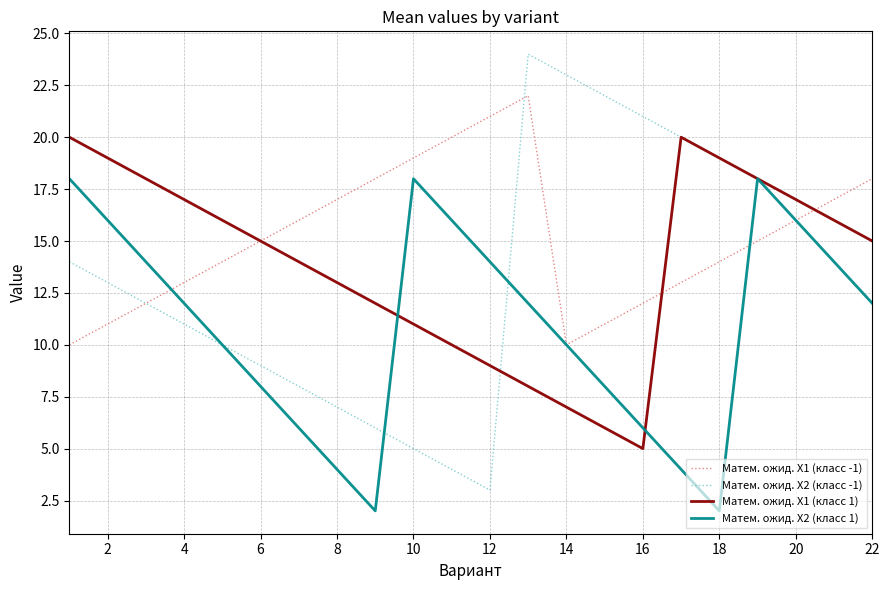

Which series has the widest spread of values?

Матем. ожид. X2 (класс -1)